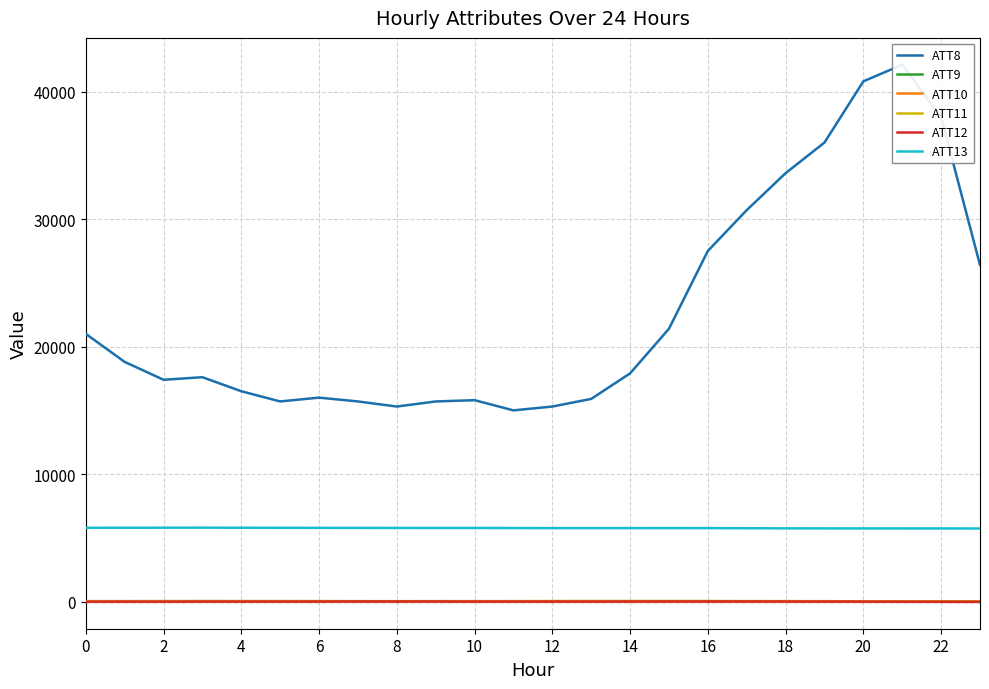

Reading right to left, transcribe all the data shown in this chart.

ATT8: 26400.0	38000.0	42100.0	40800.0	36000.0	33600.0	30700.0	27500.0	21400.0	17900.0	15900.0	15300.0	15000.0	15800.0	15700.0	15300.0	15700.0	16000.0	15700.0	16500.0	17600.0	17400.0	18800.0	21000.0
ATT9: 30.5	31.2	30.5	31.5	35.0	37.0	38.6	42.5	43.9	43.1	43.7	40.2	37.9	37.6	39.1	36.0	38.1	41.1	42.9	43.2	44.4	42.7	40.2	40.3
ATT10: -14.6	-8.5	-0.5	6.1	10.8	14.9	14.6	14.4	12.9	13.4	16.3	17.9	17.2	15.8	24.5	22.1	22.1	23.1	22.5	20.4	18.5	15.3	10.1	9.4
ATT11: 31.0	32.6	32.3	33.7	37.0	38.1	36.6	38.5	40.2	41.1	41.3	40.1	37.3	36.0	35.5	34.3	35.5	36.8	36.3	35.2	35.0	36.6	35.8	34.7
ATT12: -10.2	-4.3	-0.7	6.8	12.2	15.6	17.6	18.6	17.5	16.3	12.5	11.5	11.8	11.6	17.1	17.6	18.3	14.2	12.1	10.4	9.4	6.5	6.1	6.7
ATT13: 5736.6	5742.0	5742.3	5744.1	5746.6	5749.9	5758.5	5768.1	5770.6	5768.6	5769.5	5767.2	5774.3	5779.6	5778.6	5780.8	5785.0	5786.9	5792.2	5797.6	5802.8	5801.1	5795.9	5794.7